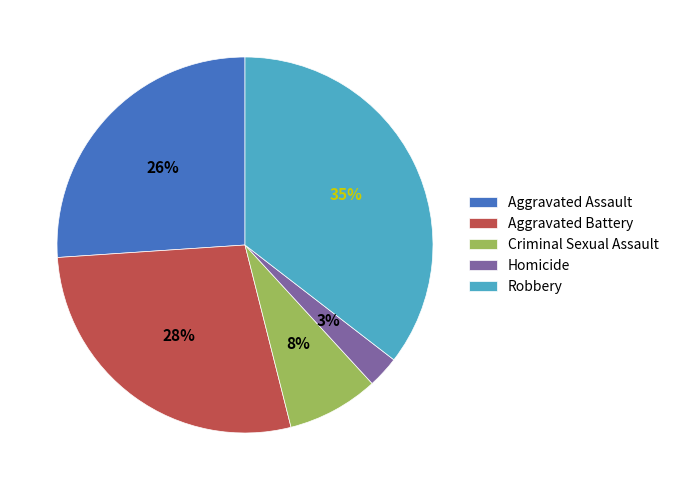

Which has a higher value, Aggravated Assault or Homicide?

Aggravated Assault